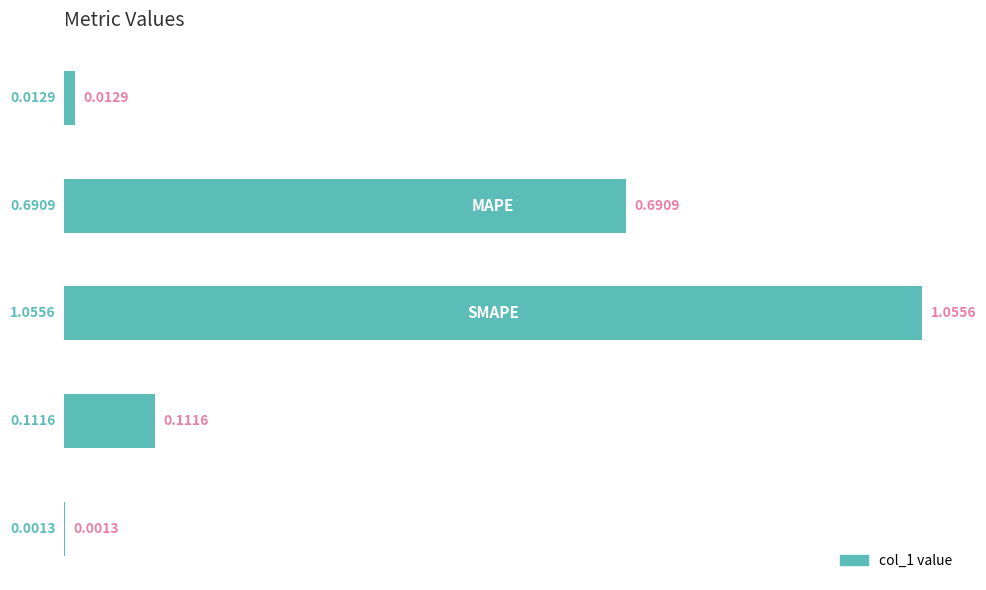

Count the number of data series in this chart.

1